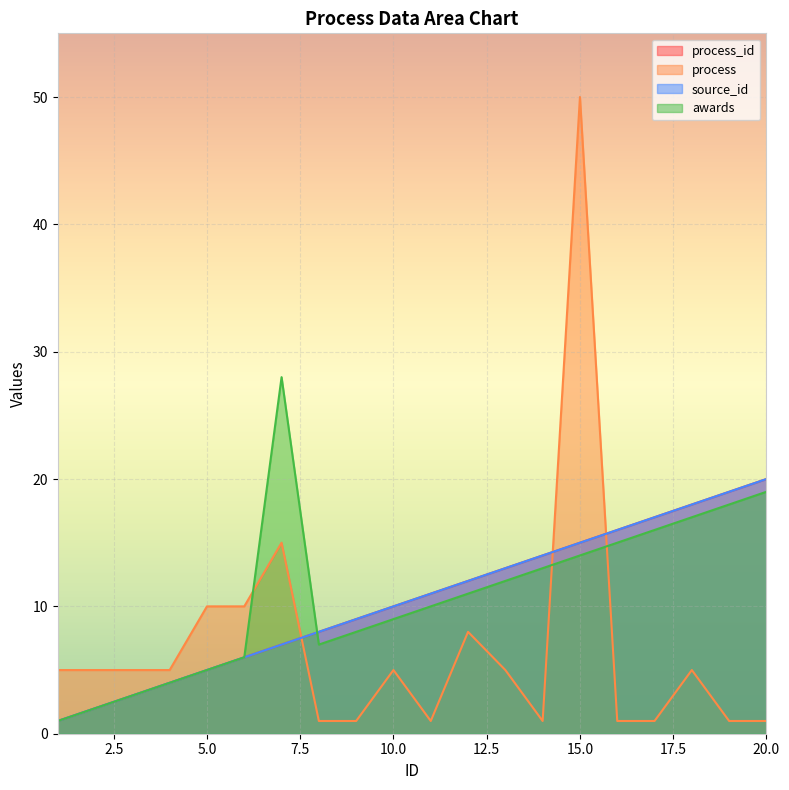

How many lines are shown in the chart?

4